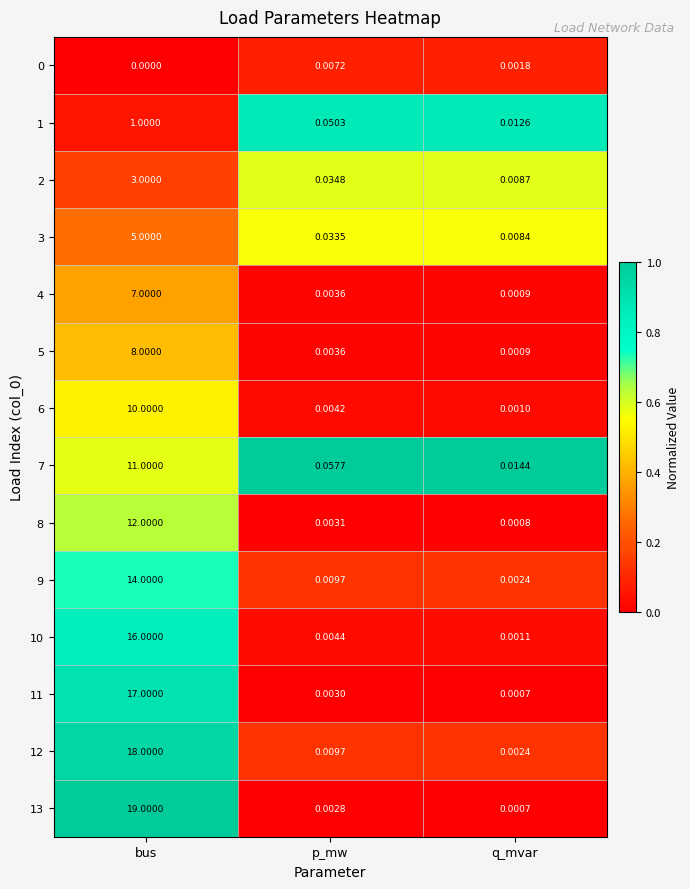

At which label does 11 reach its minimum?

q_mvar